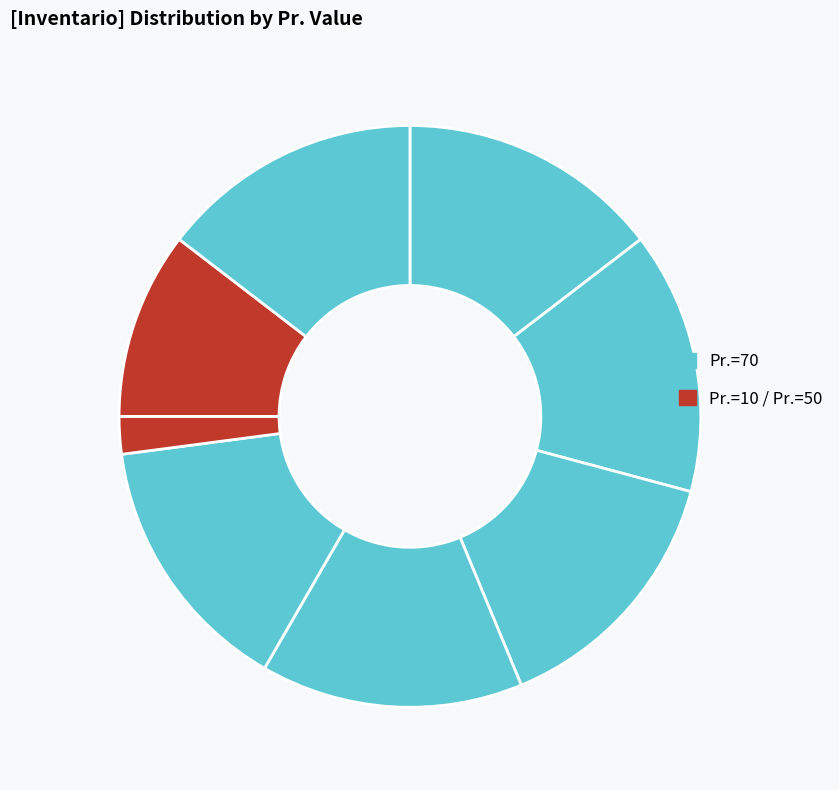

How many segments does this pie chart have?

8